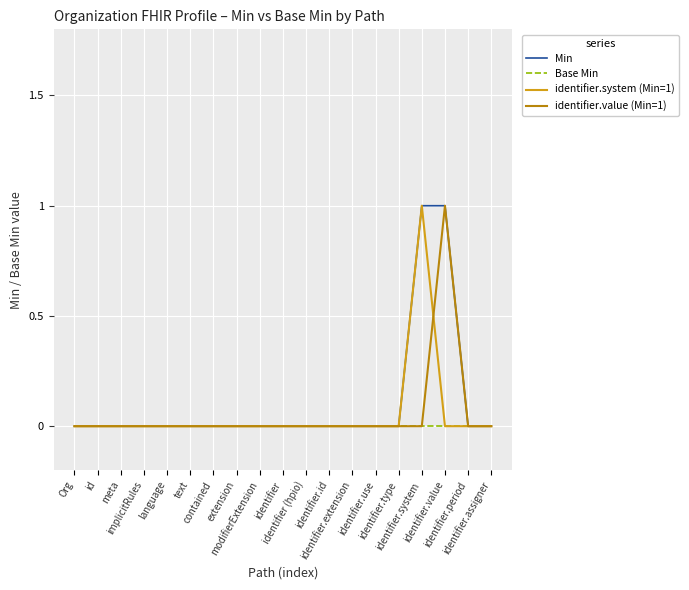

Reading right to left, list all the values displayed in this chart.

Min: 0	0	1	1	0	0	0	0	0	0	0	0	0	0	0	0	0	0	0
Base Min: 0	0	0	0	0	0	0	0	0	0	0	0	0	0	0	0	0	0	0
identifier.system (Min=1): 0	0	0	1	0	0	0	0	0	0	0	0	0	0	0	0	0	0	0
identifier.value (Min=1): 0	0	1	0	0	0	0	0	0	0	0	0	0	0	0	0	0	0	0